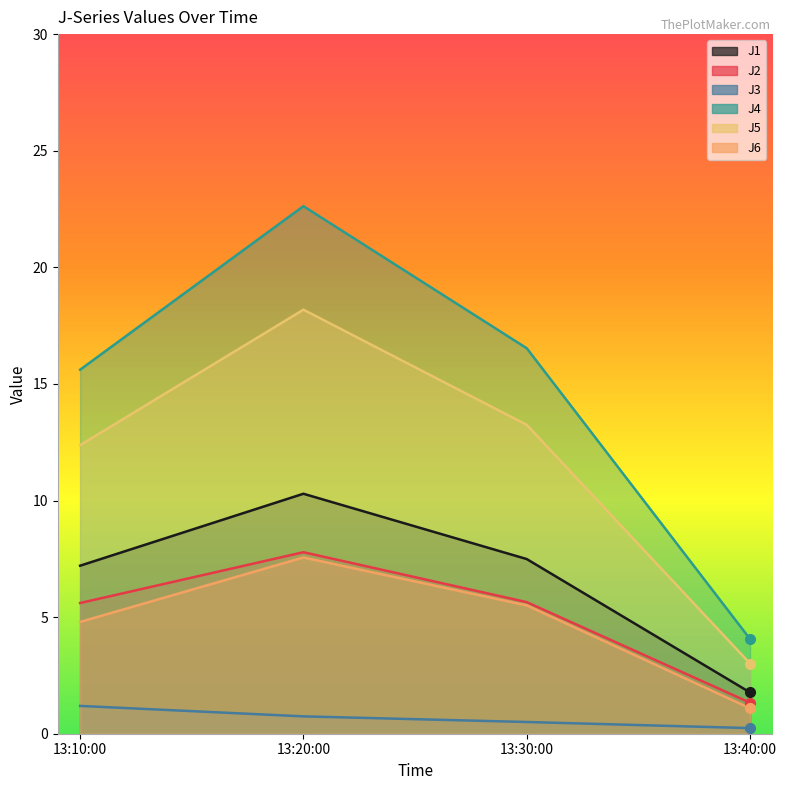

True or false: J6 has more than 1 points higher than both neighbors.

False